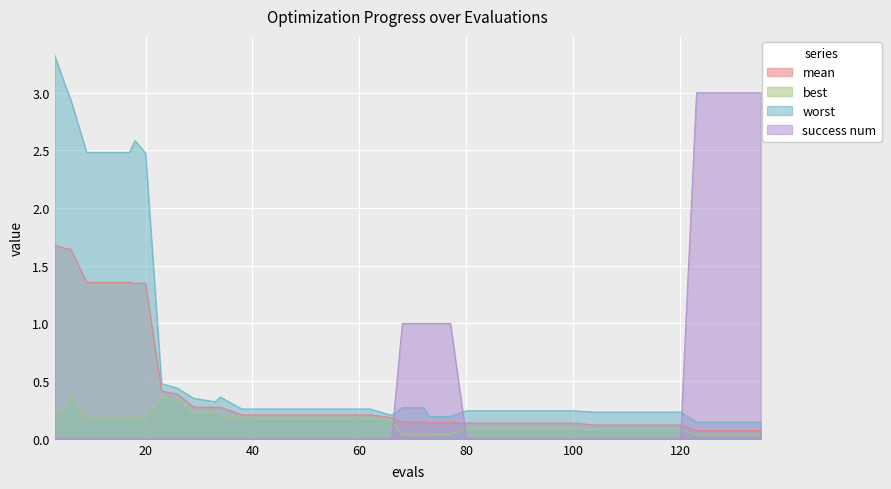

What is the highest value of the best series?

0.4